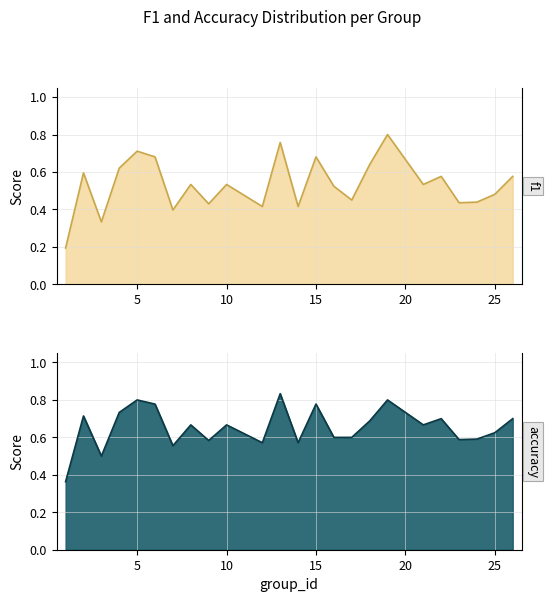

The accuracy series shows 0.8 at 6. True or false?

True